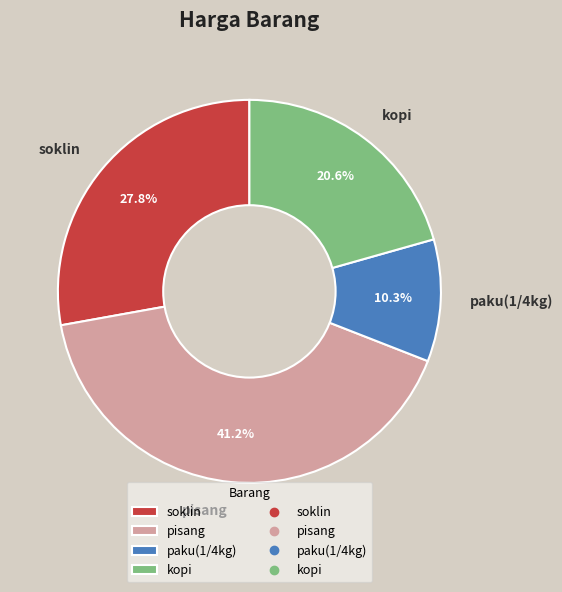

Which slice is the largest?

pisang